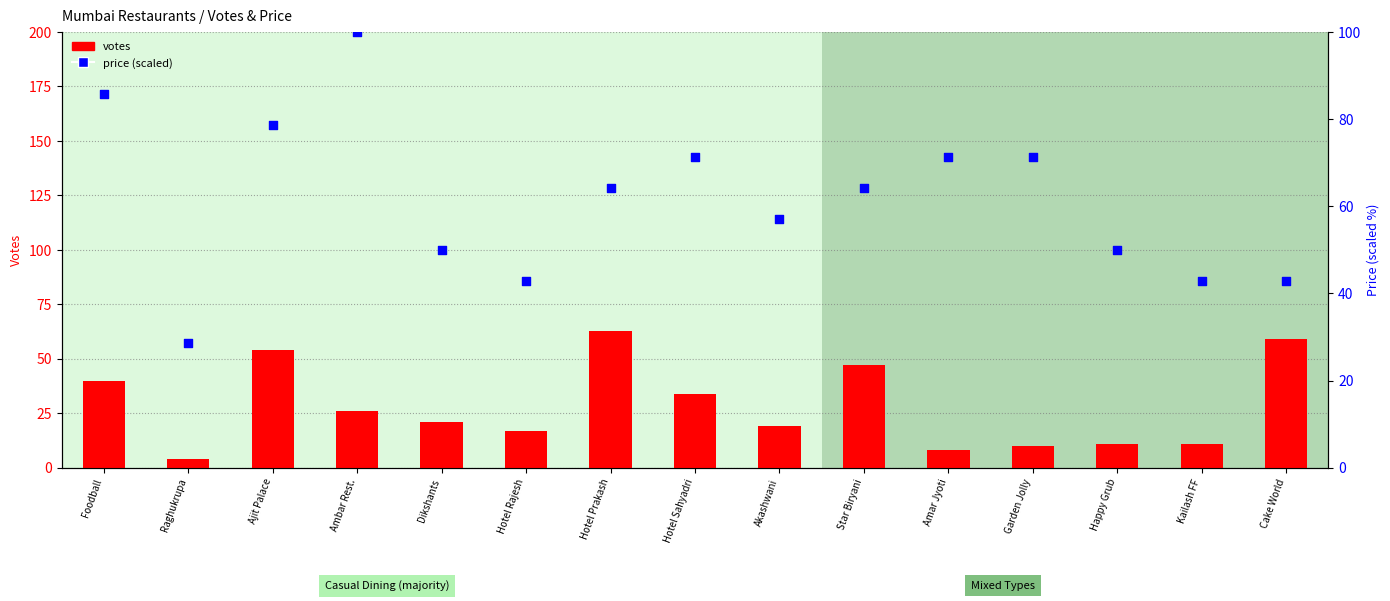

Which series has the largest Y range (max minus min)?

price (scaled)